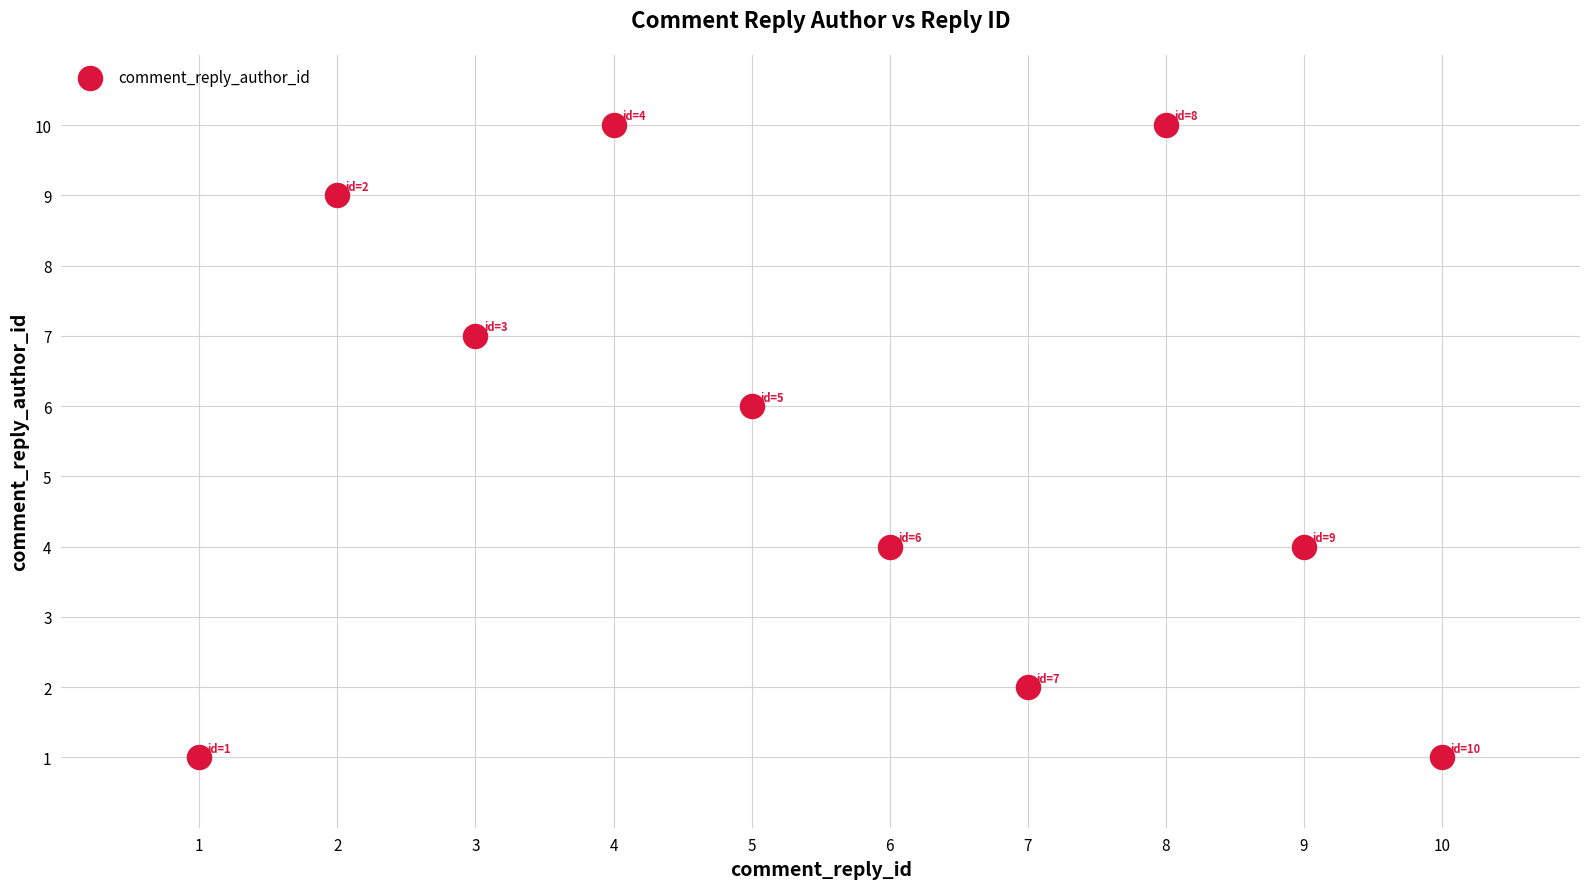

What is the range of X values (max minus min)?

9